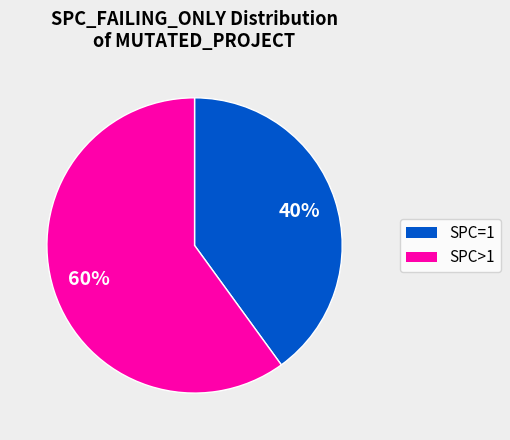

Does any single category account for the majority?

Yes